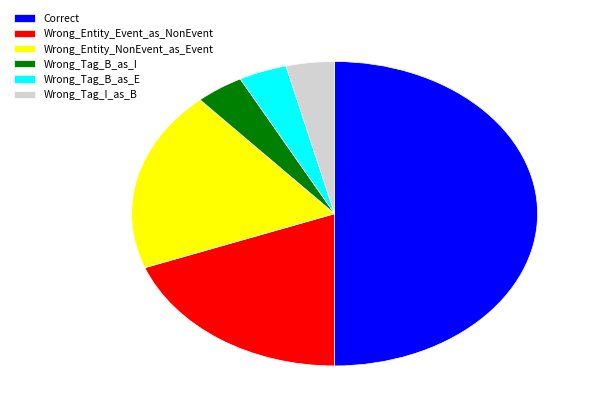

How many segments does this pie chart have?

6